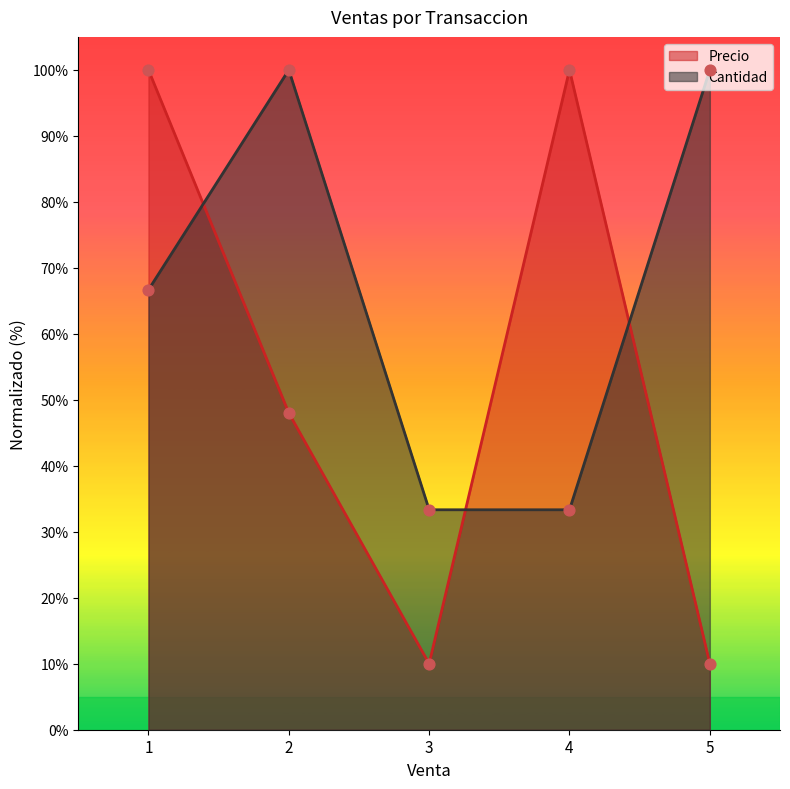

What is the total value across all series at 1?

1.7